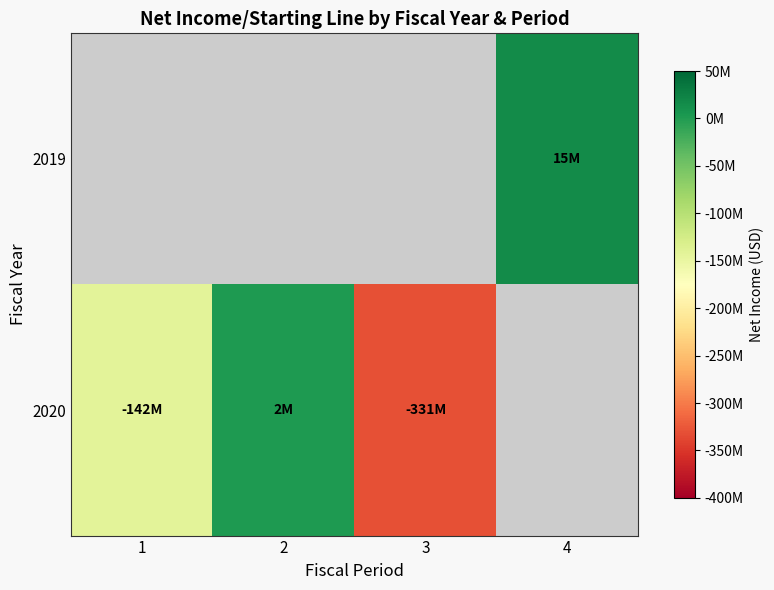

Rank the series at 4 from lowest to highest value.

2019, 2020